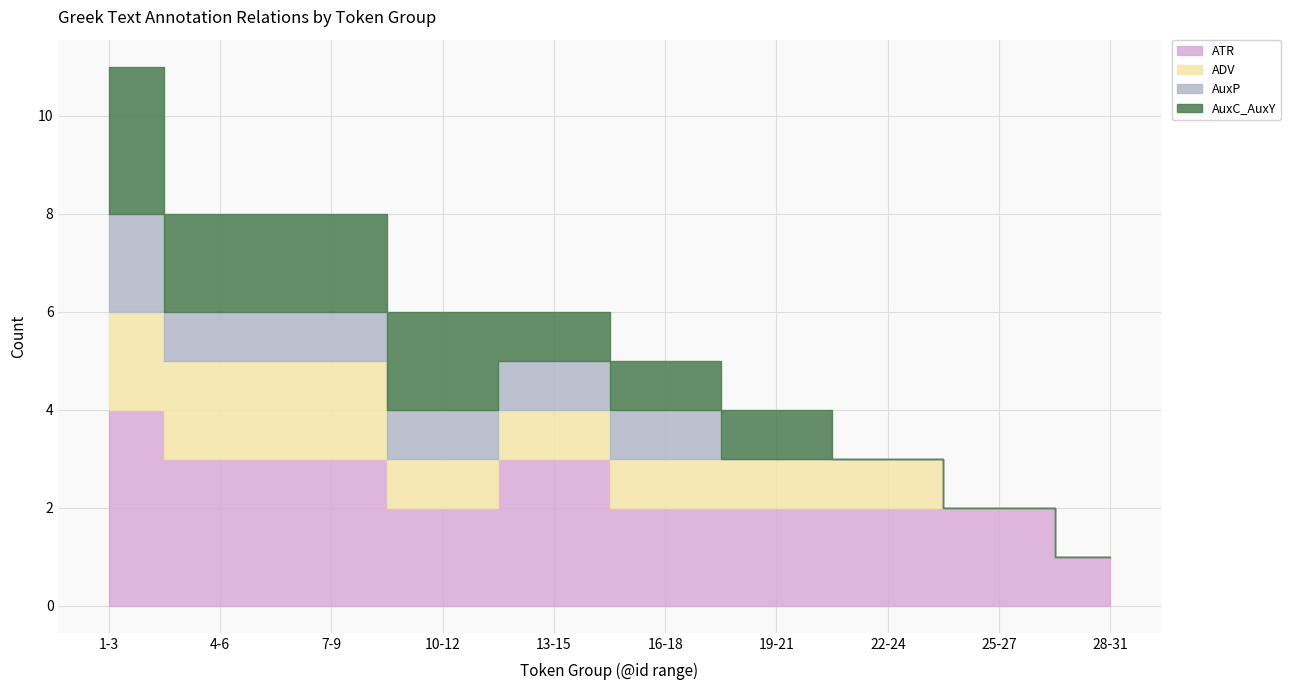

At which category does ATR reach its first local valley?

10-12